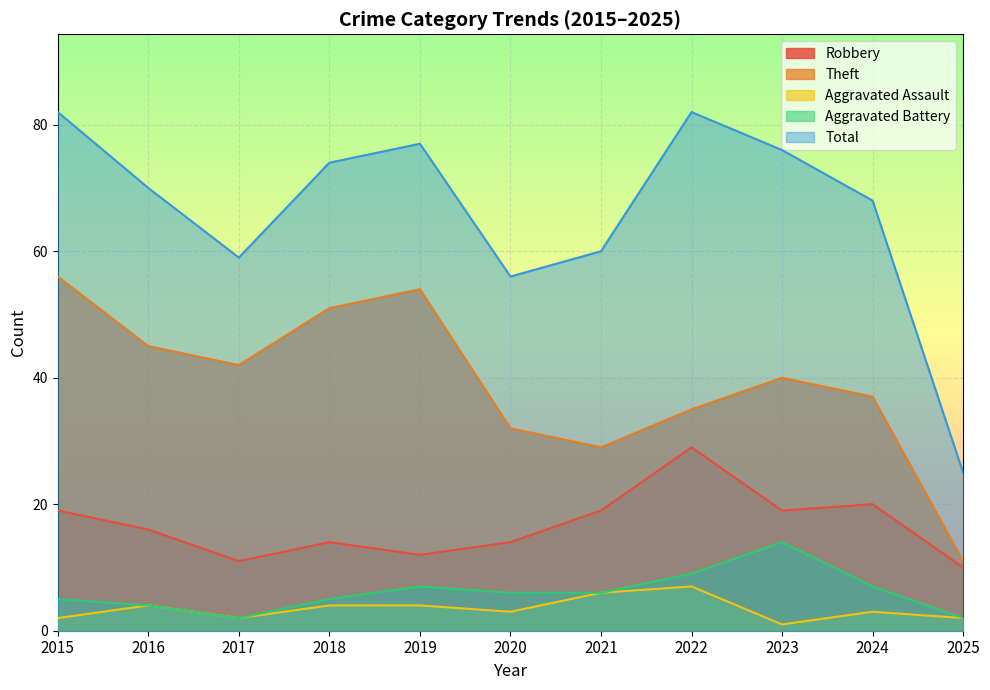

How many interior local valleys does the Total series have?

2